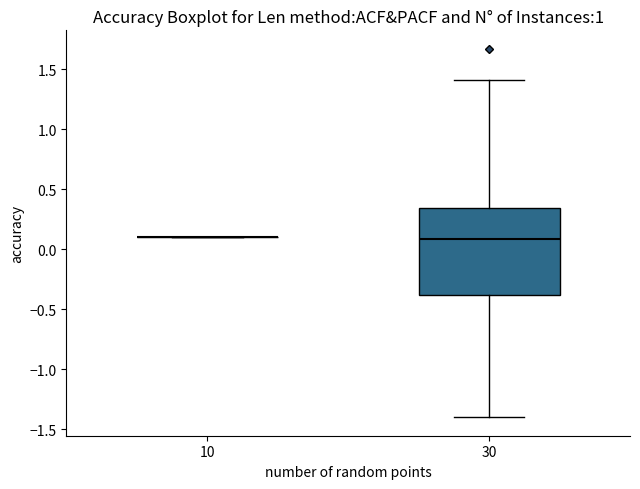

Comparing the boxes themselves (not the whiskers), which one is the tallest?

30